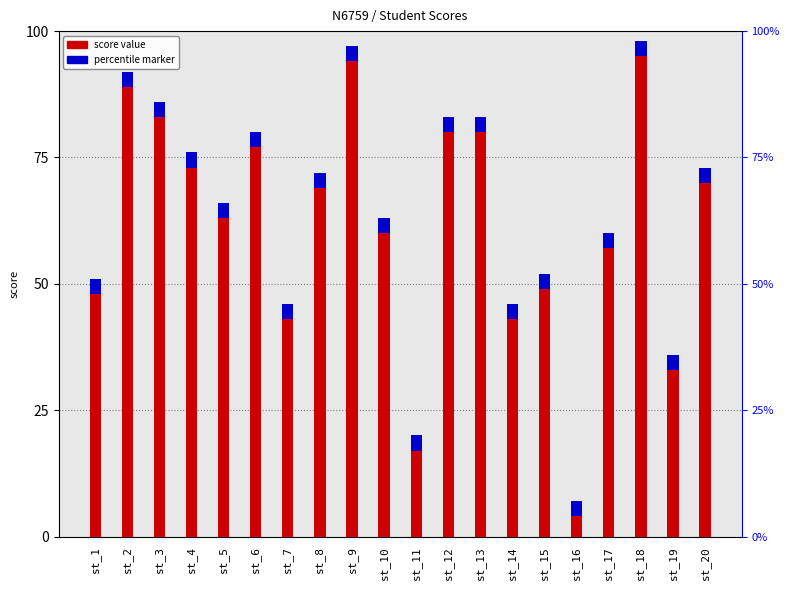

Where is the data nearest to the value 52?

st_15